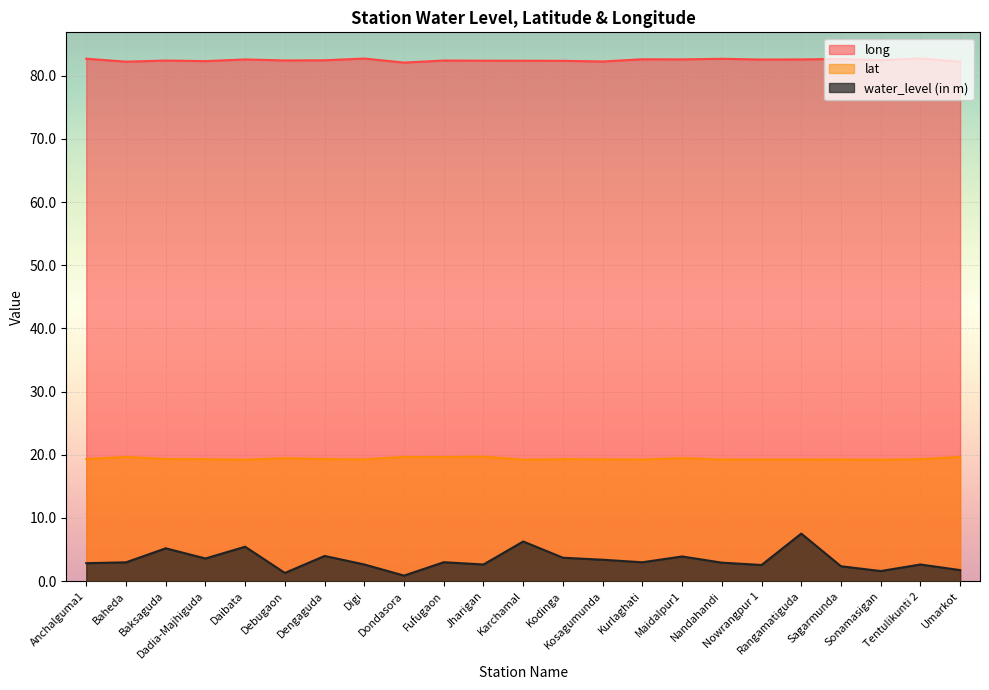

True or false: long and water_level (in m) intersect in this chart.

False